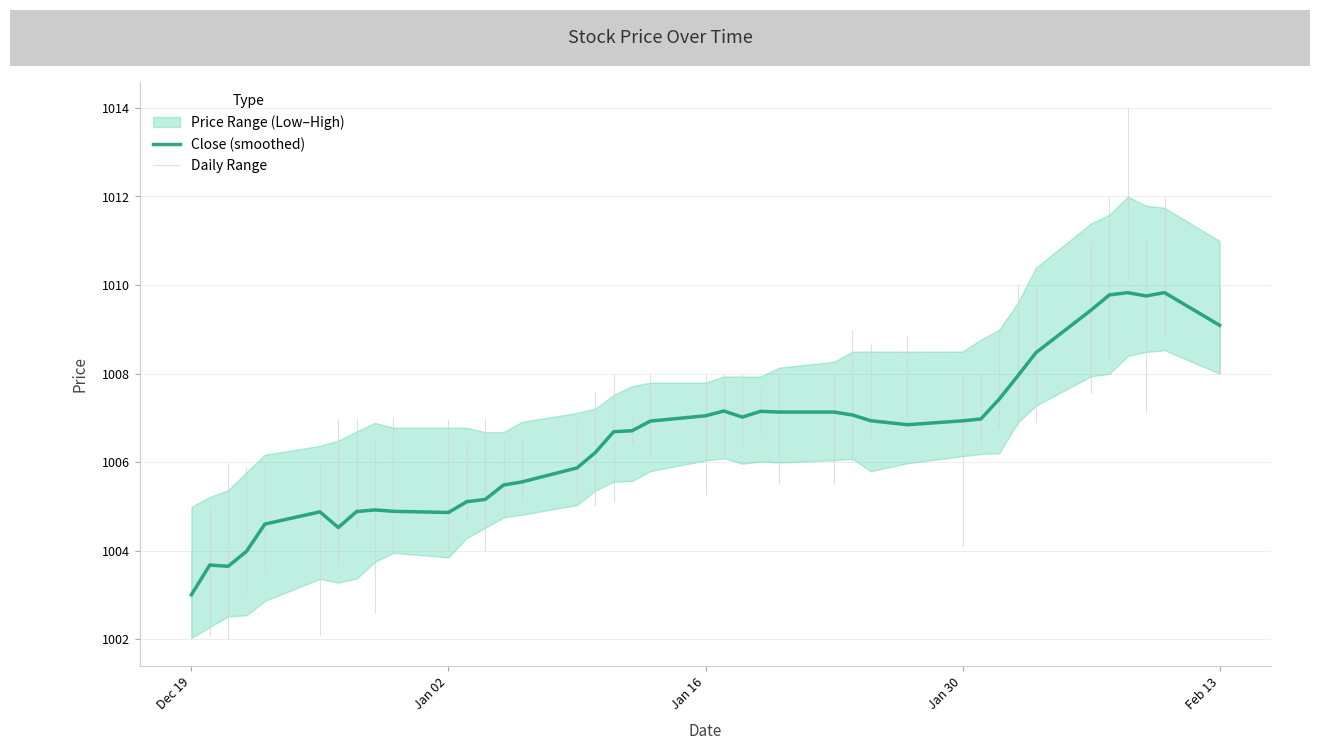

The value of Close (smoothed) at Jan 16 is 1525.2. True or false?

False